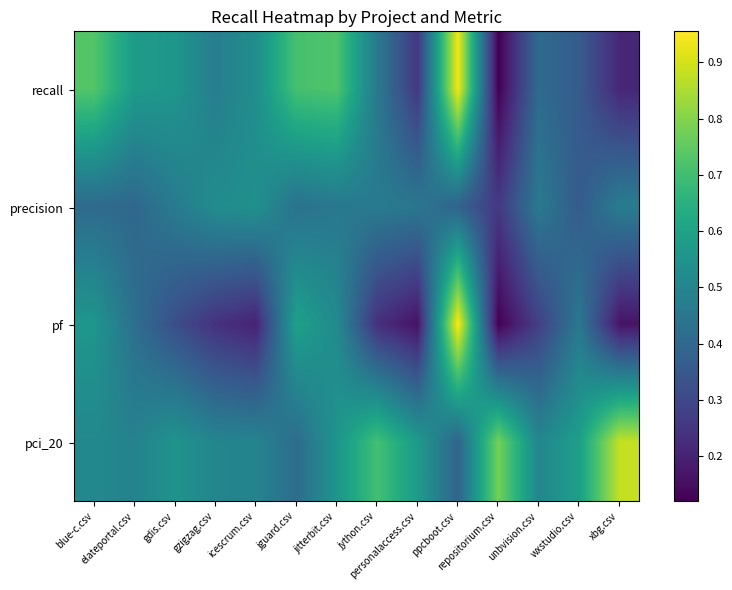

Which category has the lowest value across all series?

repositorium.csv